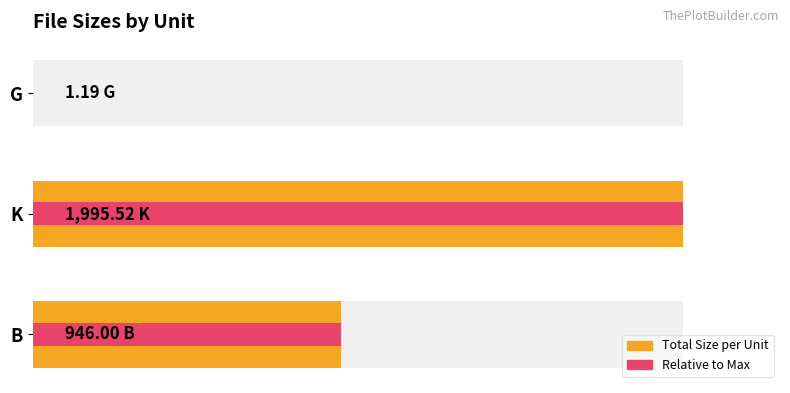

What is the total value across all series at B?

1892.0